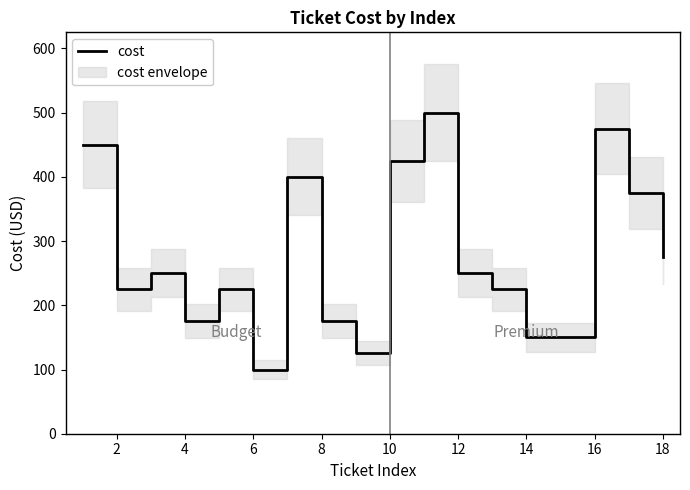

How many interior local peaks (higher than both neighbors) does the data have?

5